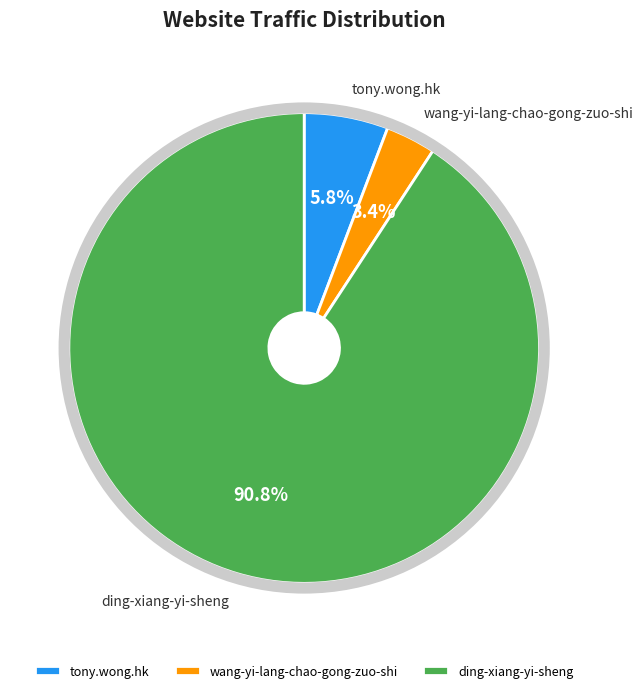

To the nearest percent, what percentage of the pie is tony.wong.hk?

6%